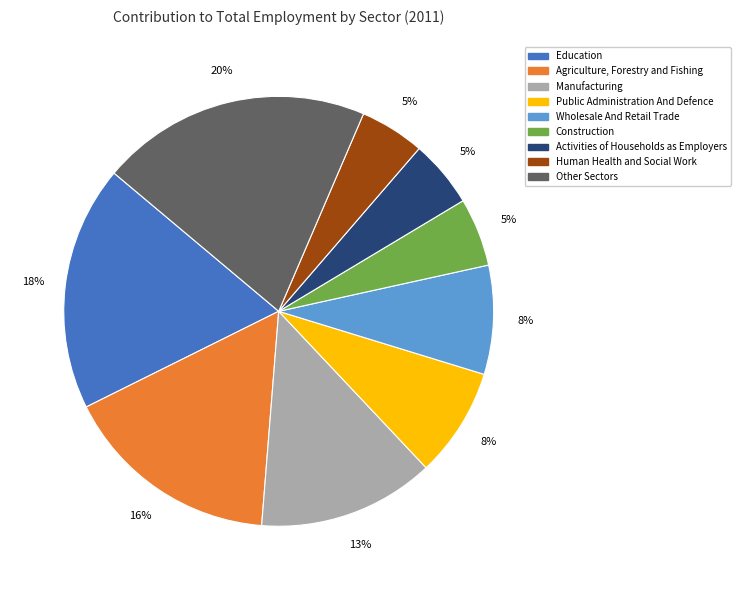

To the nearest percent, what is the difference between the largest and smallest slice percentages?

15%